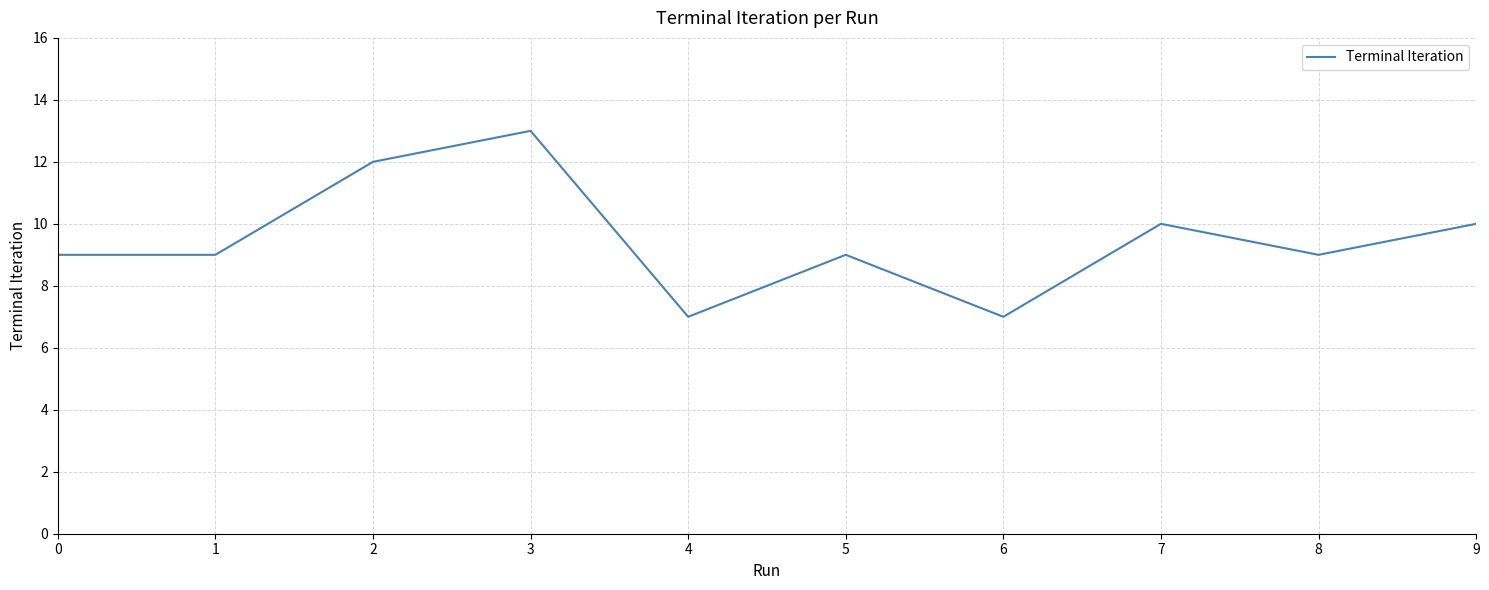

What is the difference between the maximum and minimum values?

6